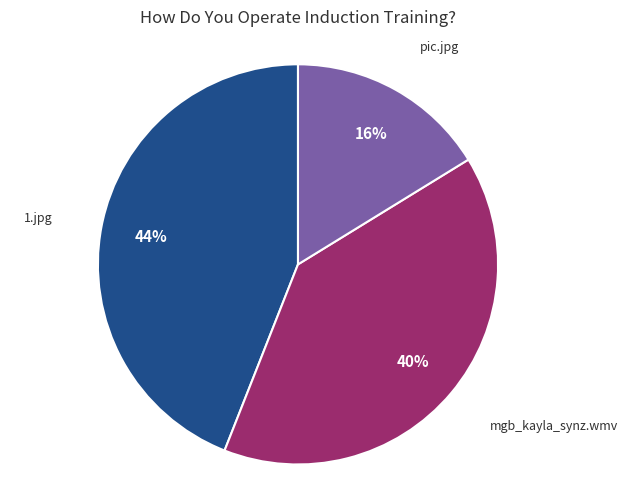

Count the number of slices in the pie.

3